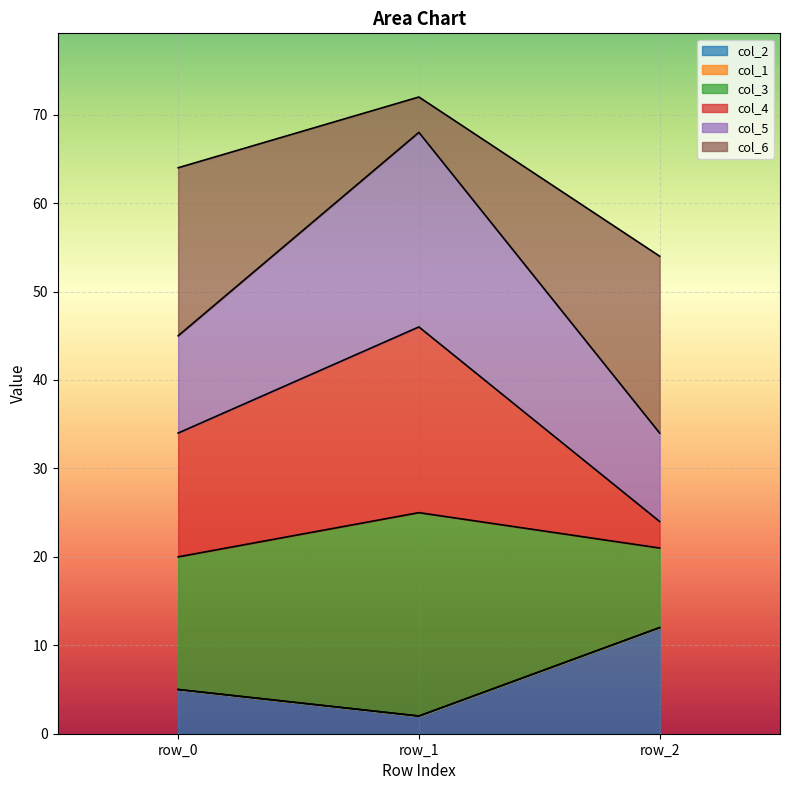

Rank the categories by col_2 value from highest to lowest.

row_2, row_0, row_1